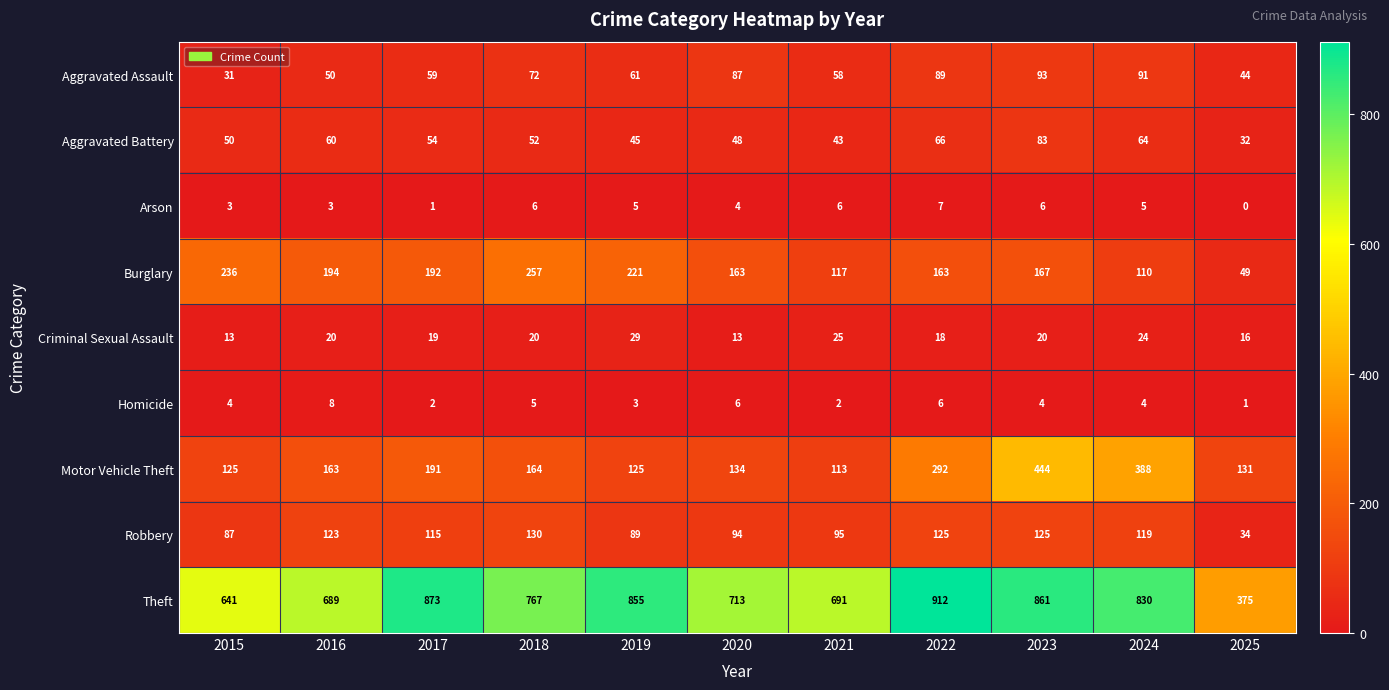

What is the difference between the maximum and minimum values in the Burglary series?

208